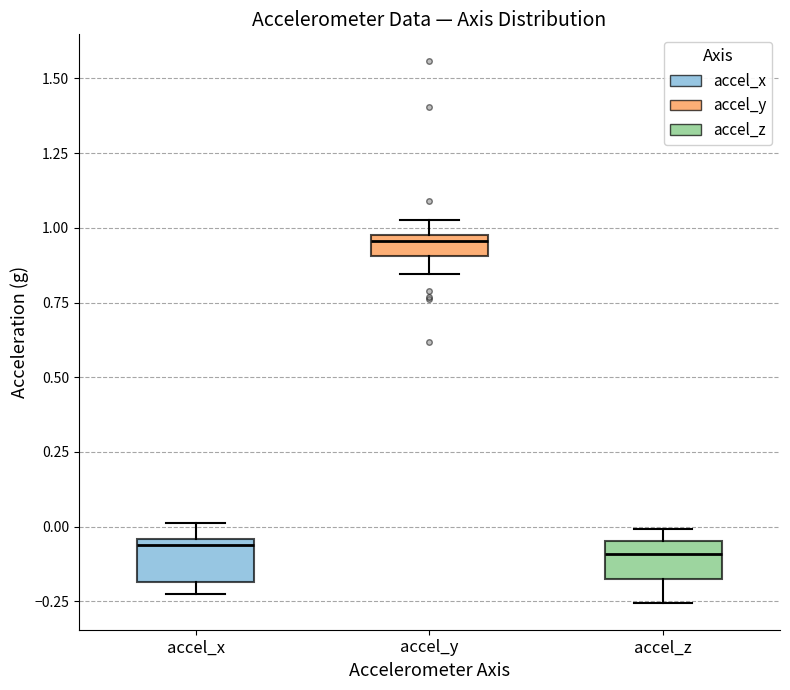

Where does the lower whisker of the box for accel_z end on the y-axis? The values are not printed on the chart, so give them approximately, as read against the axis.

-0.25